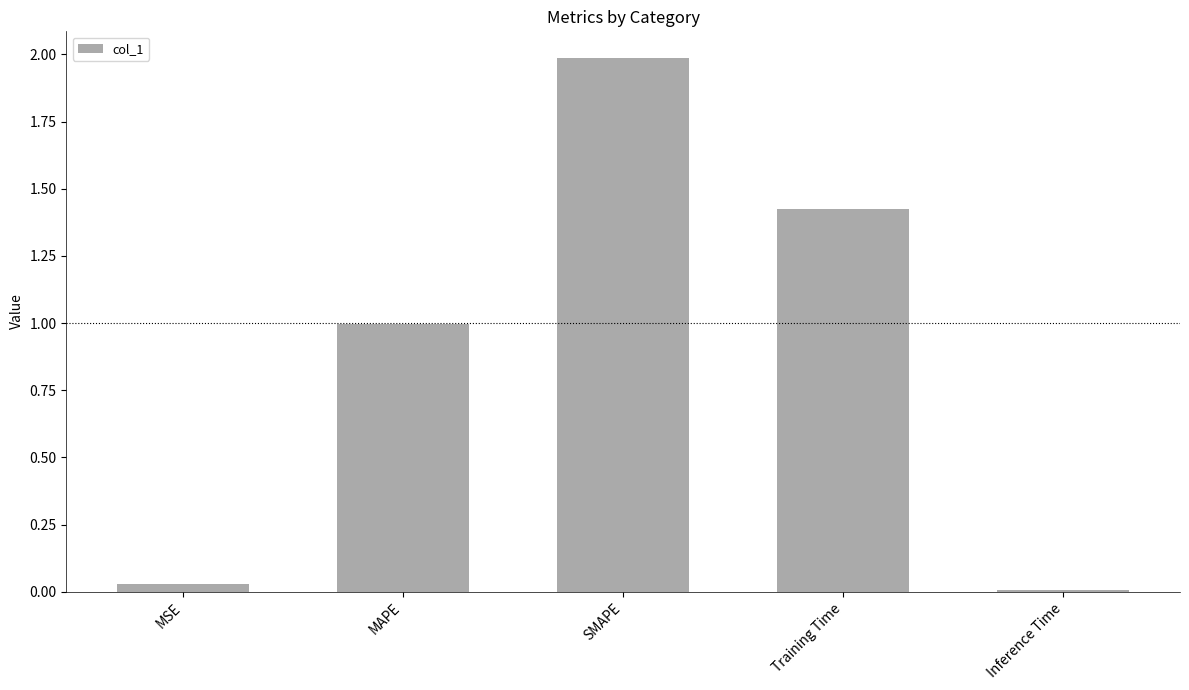

What is the difference between the values at MAPE and Inference Time?

1.0